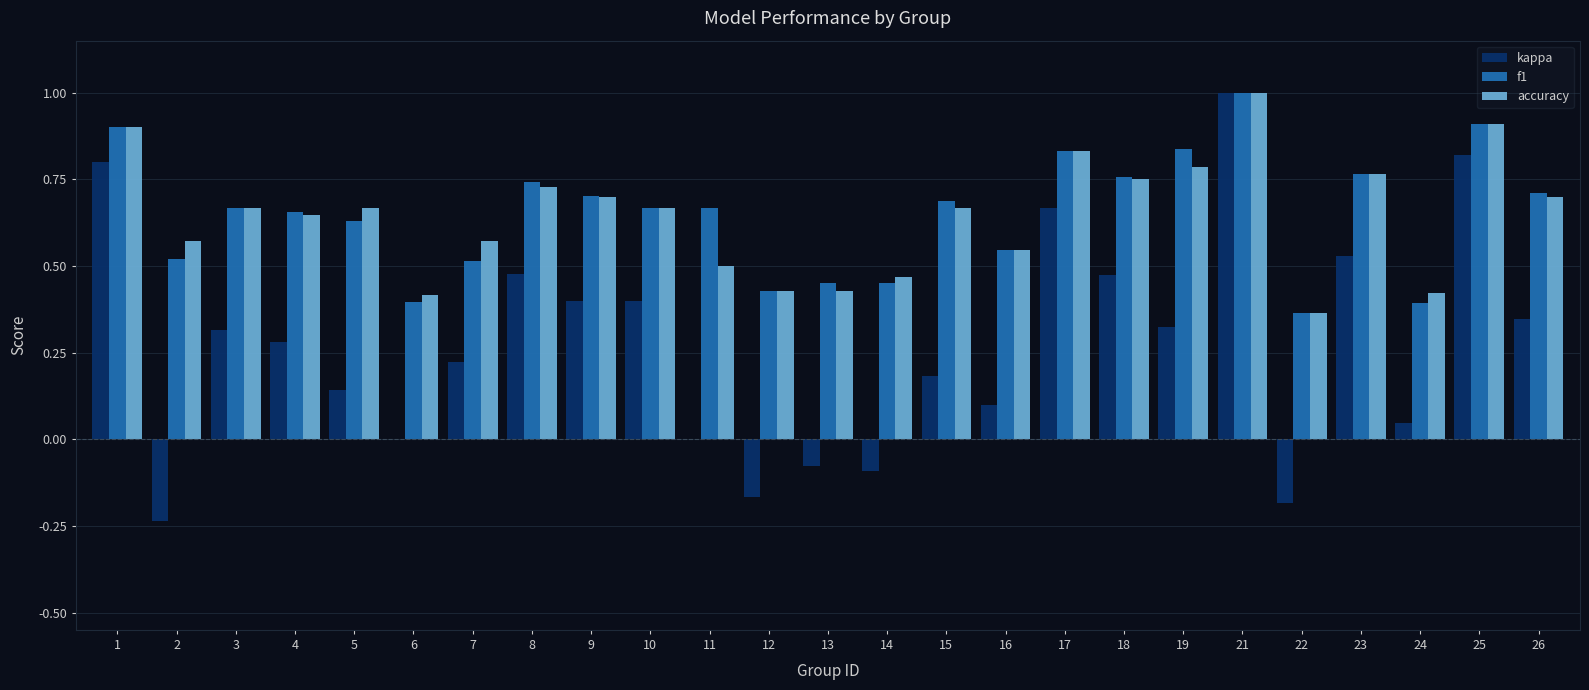

What is the total value across all series at 25?

2.6